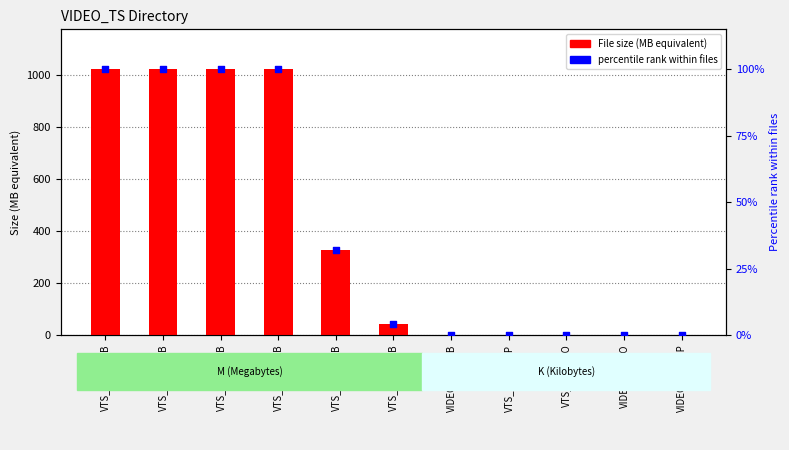

What is the total value across all series at VTS_01_0.VOB?

45.7